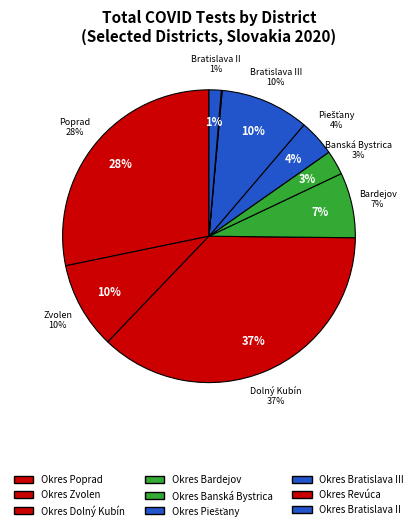

Does Okres Dolný Kubín represent more than half of the total?

No